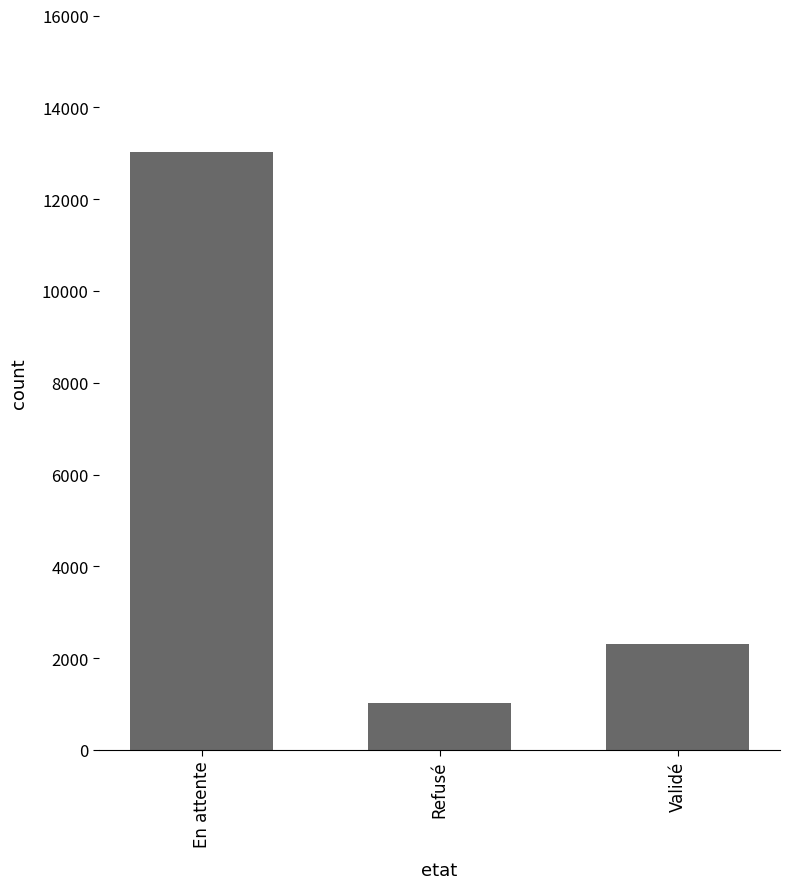

How many values are below 2306?

1